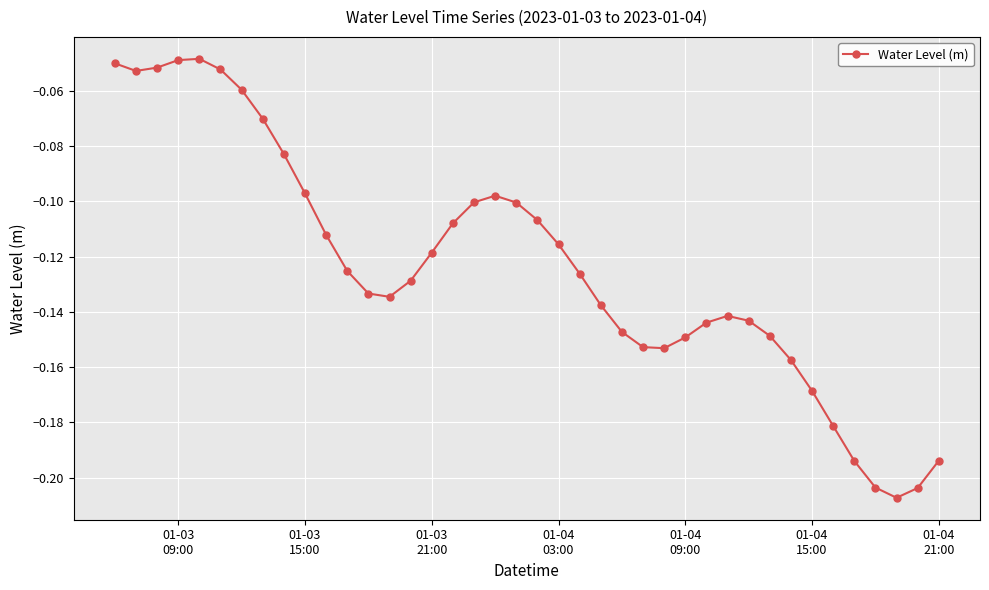

True or false: there are more than 1 points higher than both neighbors.

True